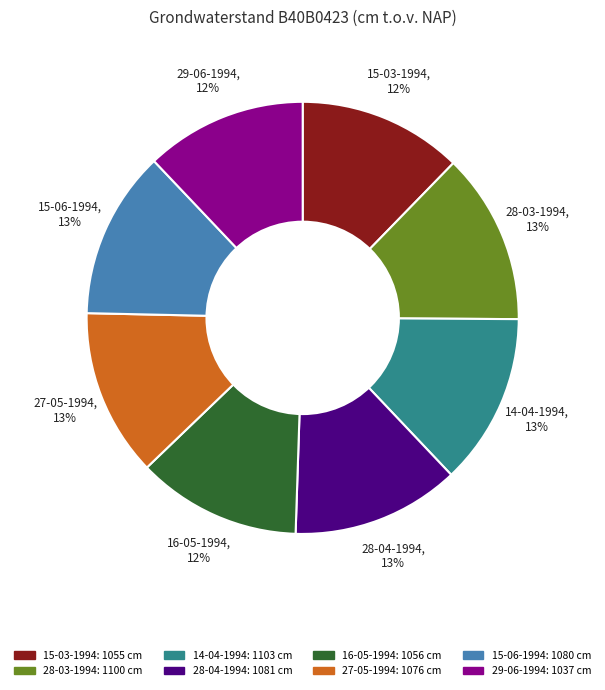

Is it true that 14-04-1994 is 8% of the pie?

False